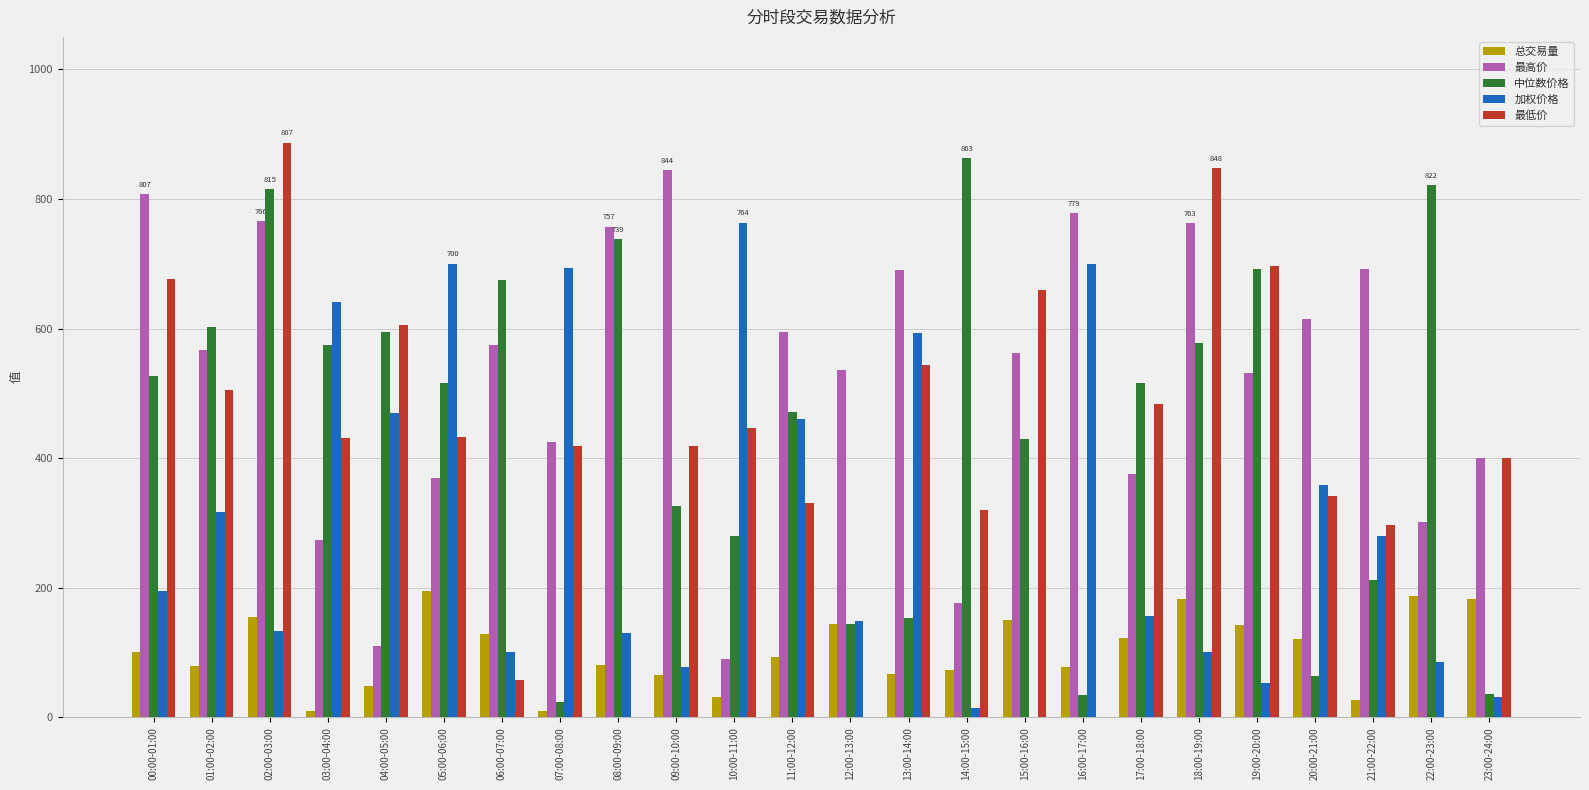

What is the total value across all series at 13:00-14:00?

2047.6